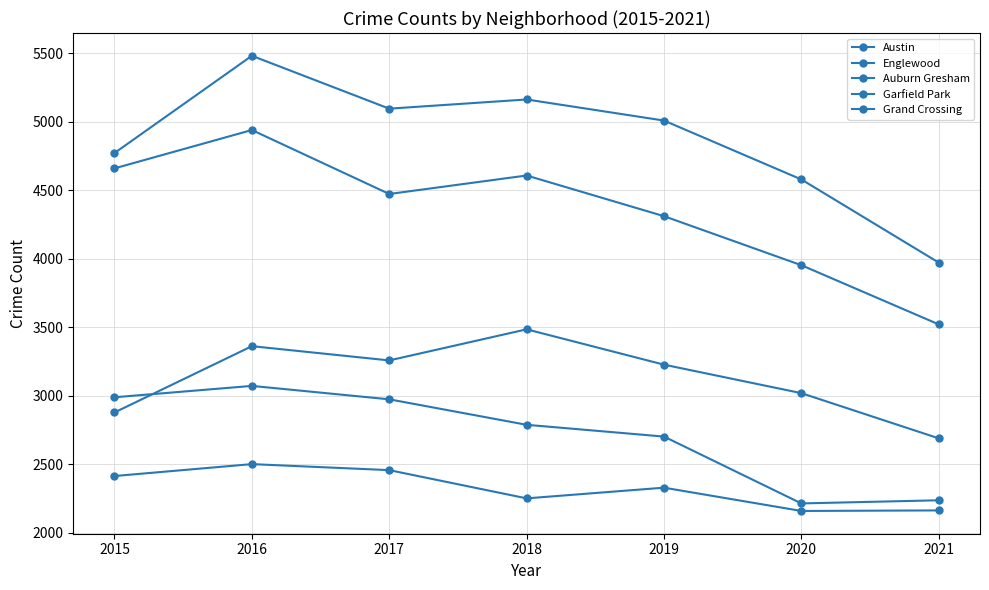

What is the value of the Englewood point at the 6th from the left?

3952